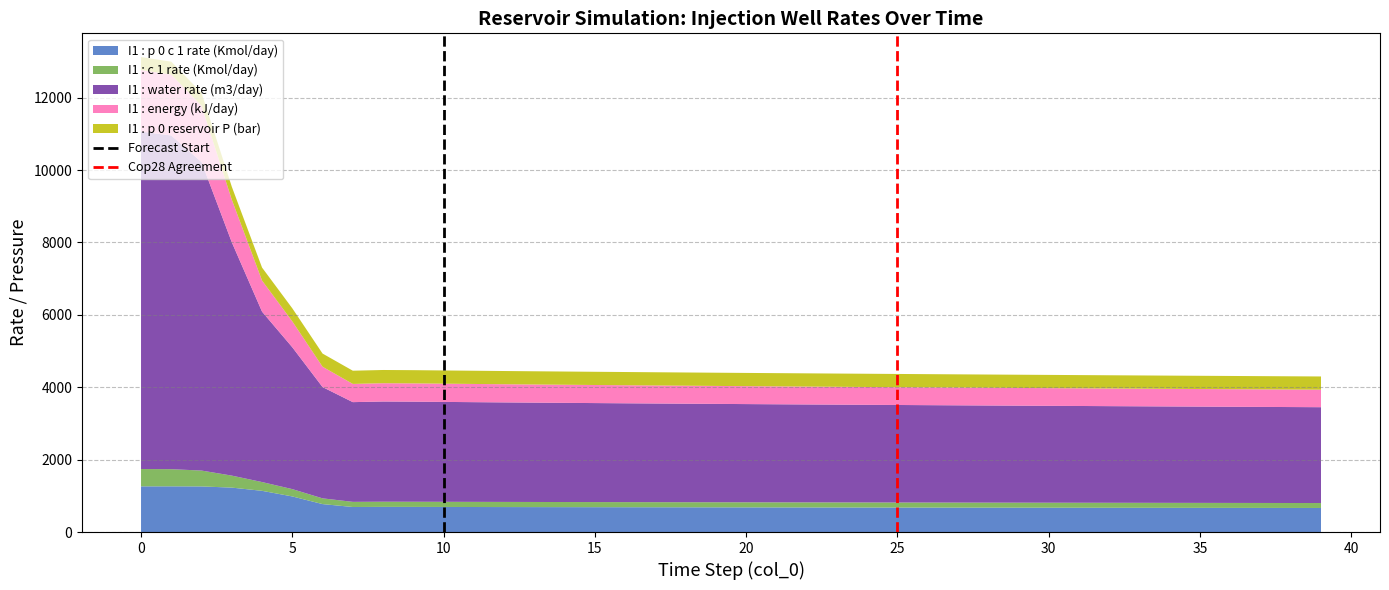

What is the lowest value of the I1 : p 0 c 1 rate (Kmol/day) series?

664.5